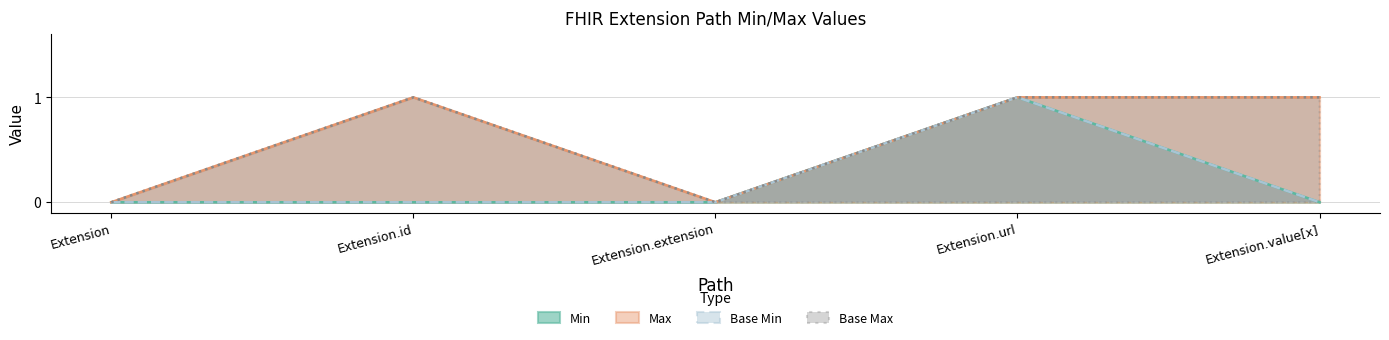

What position from the left is Extension.id?

2